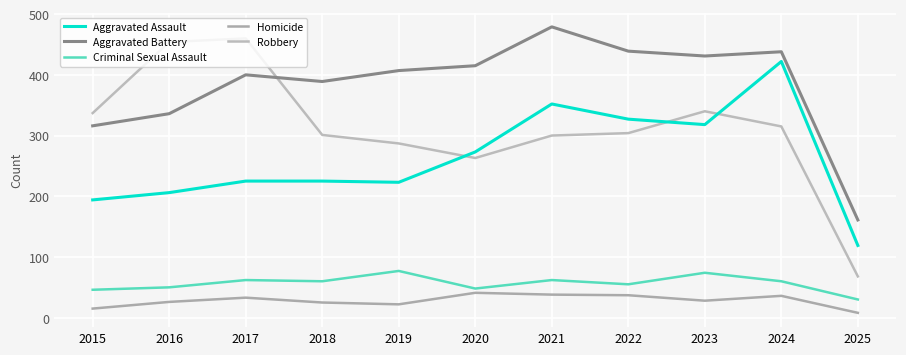

Rank the series by their maximum value, from highest to lowest.

Aggravated Battery, Robbery, Aggravated Assault, Criminal Sexual Assault, Homicide